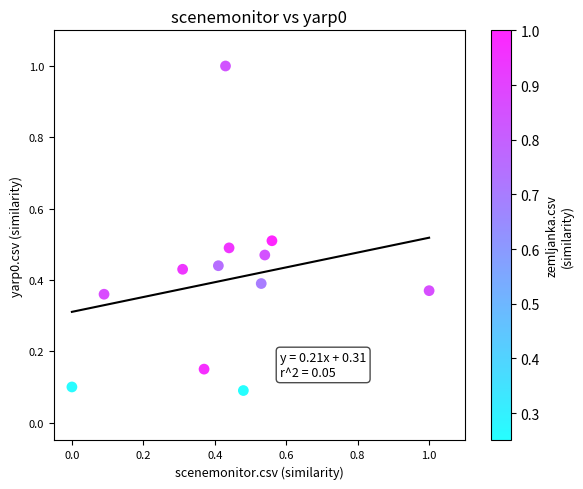

What is the range of X values (max minus min)?

1.0